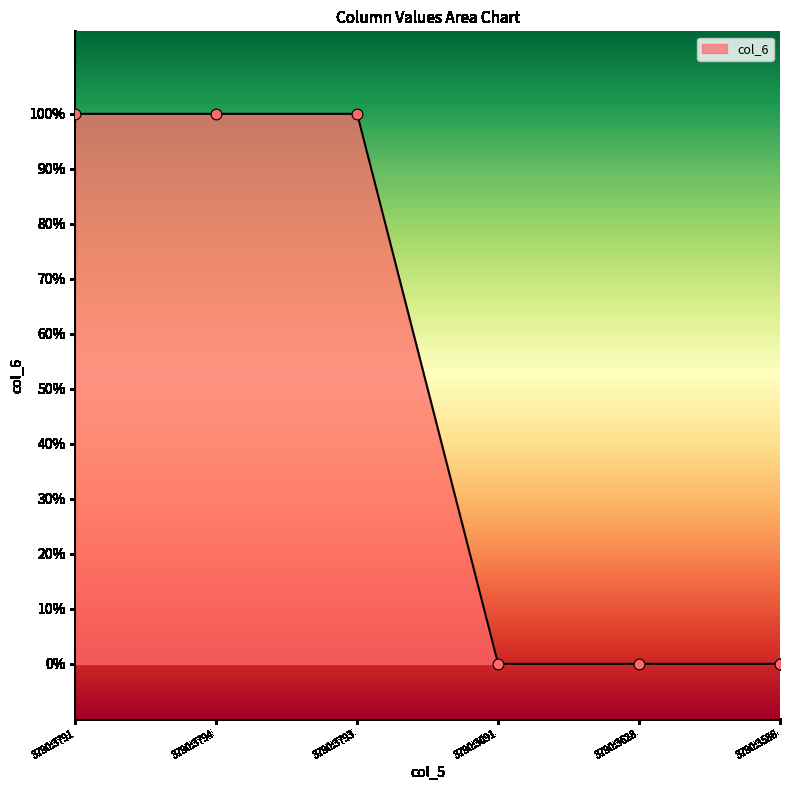

What is the change in value from 3790:3793 to 3790:3628?

-1